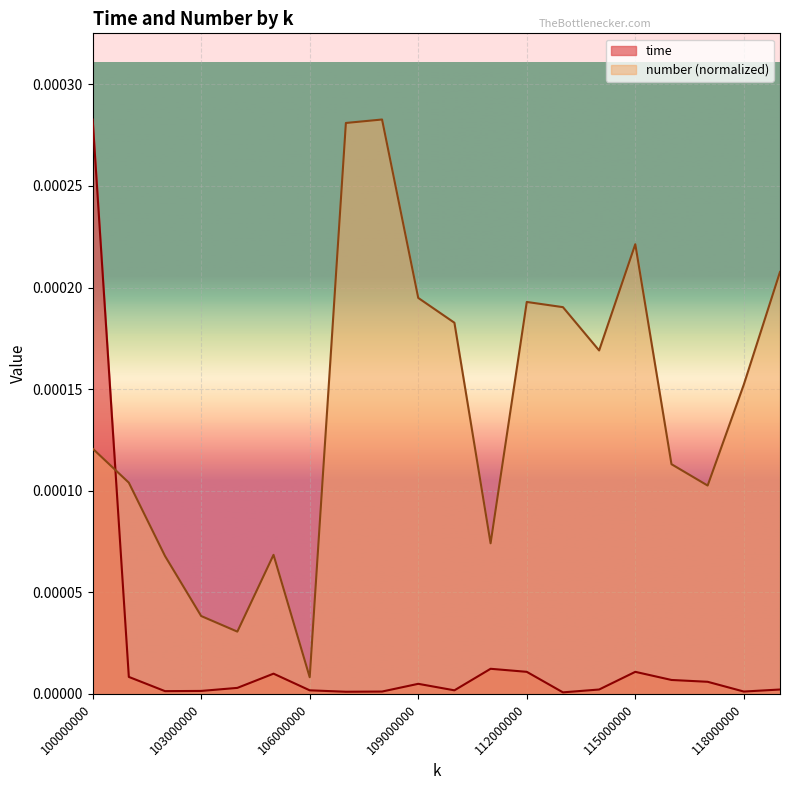

Rank the categories by number value from lowest to highest.

106000000, 104000000, 103000000, 102000000, 105000000, 111000000, 117000000, 101000000, 116000000, 100000000, 118000000, 114000000, 110000000, 113000000, 112000000, 109000000, 119000000, 115000000, 107000000, 108000000